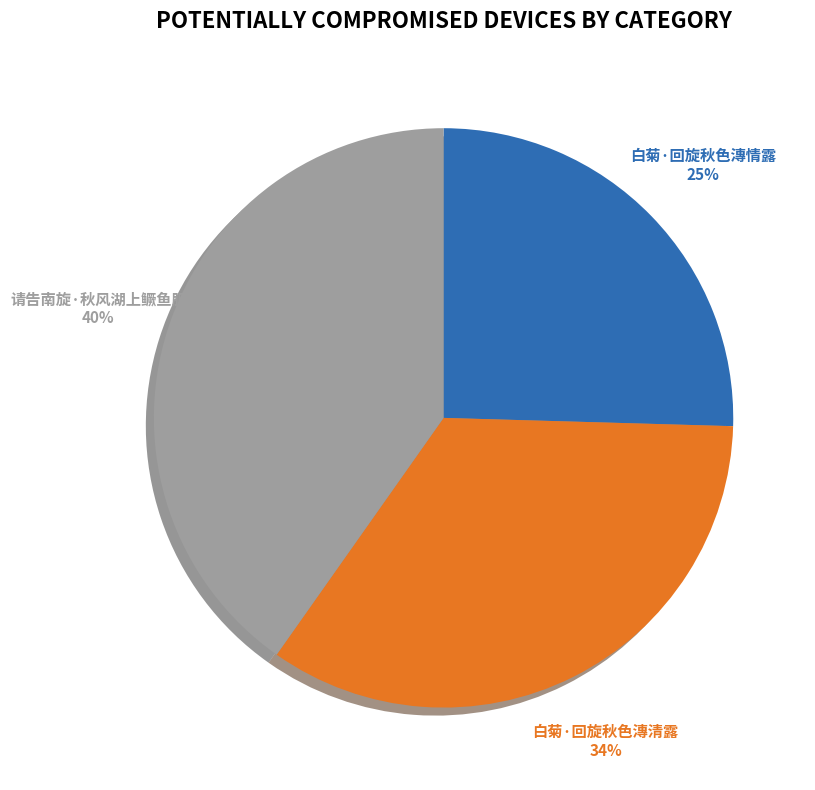

Which has a higher value, 白菊·回旋秋色漙清露 or 白菊·回旋秋色漙情露?

白菊·回旋秋色漙清露